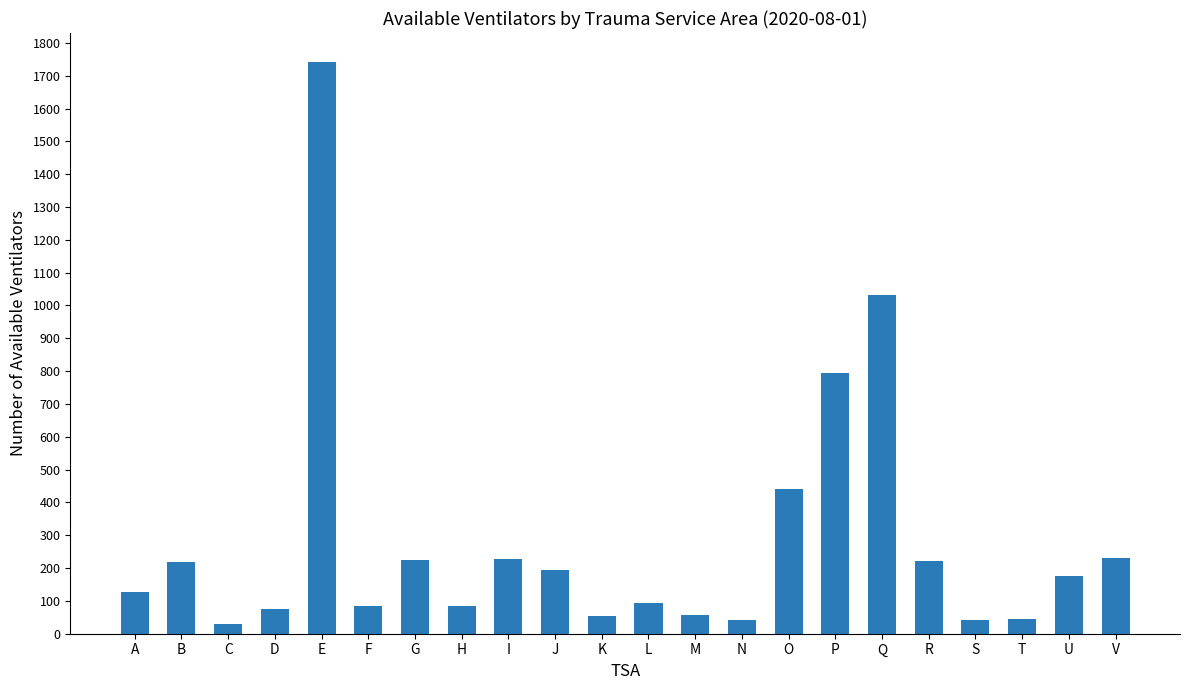

At which label is the value closest to 886?

P